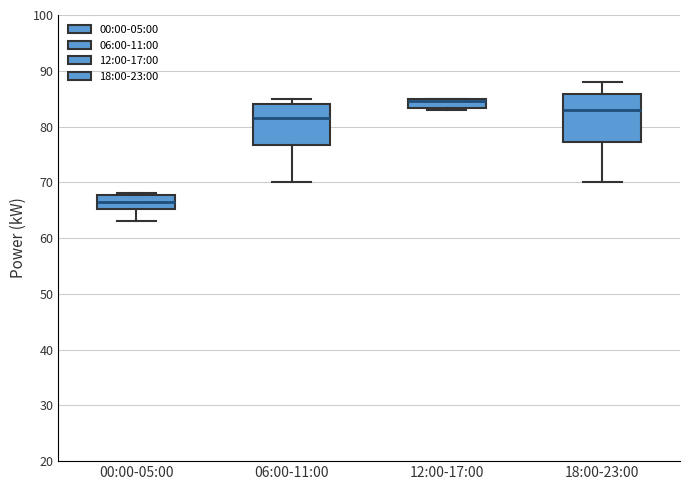

Which box's median line is the lowest?

00:00-05:00